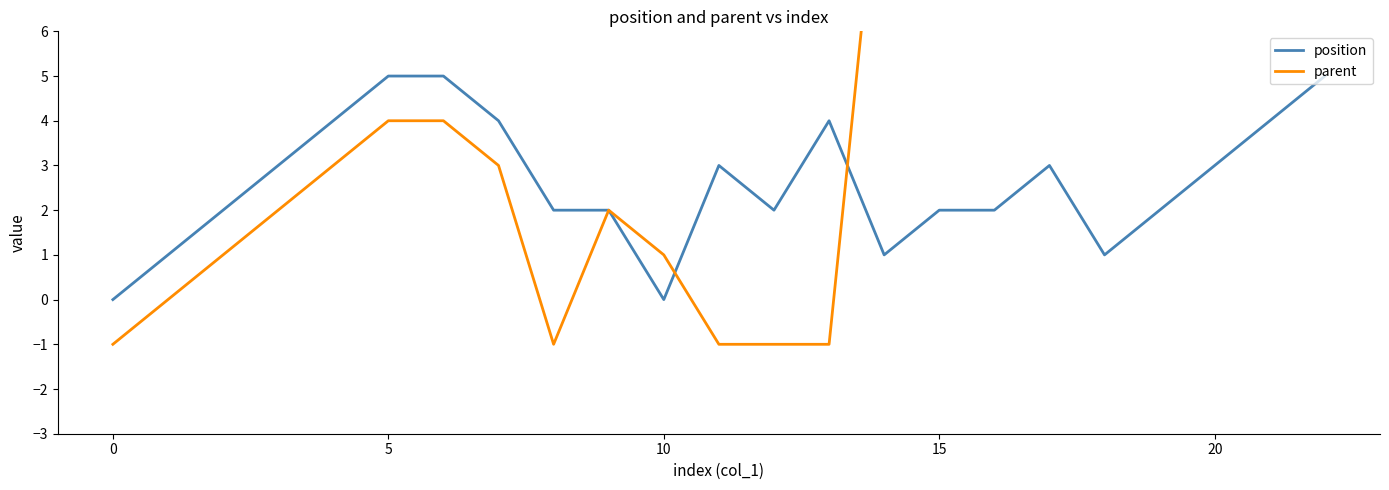

At which label is parent closest to 11?

14